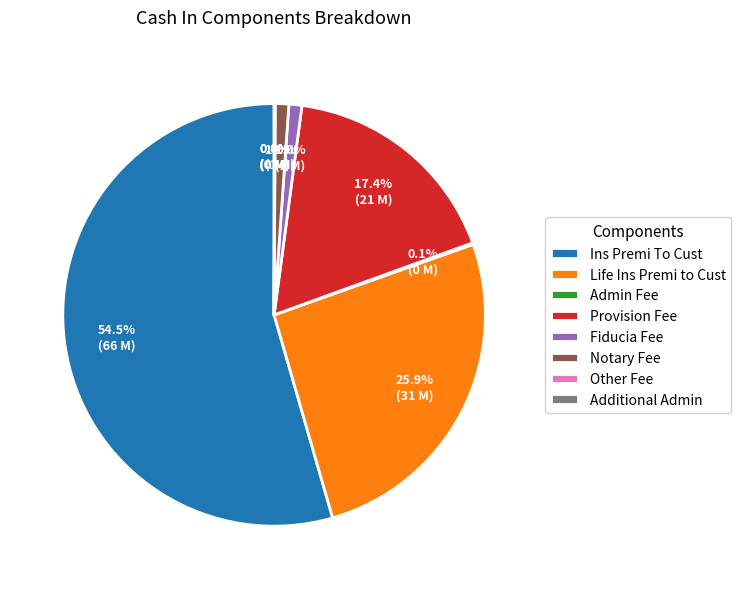

What percentage is NOT represented by Provision Fee?

82.6%